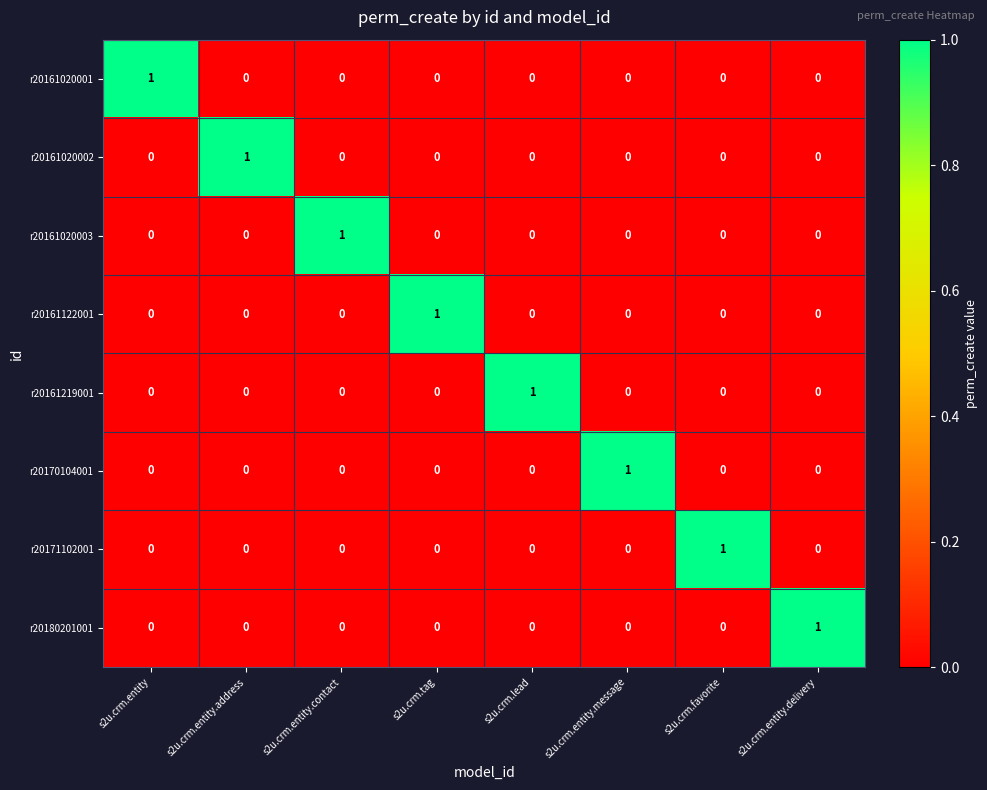

At which label does r20161122001 reach its peak?

s2u.crm.tag